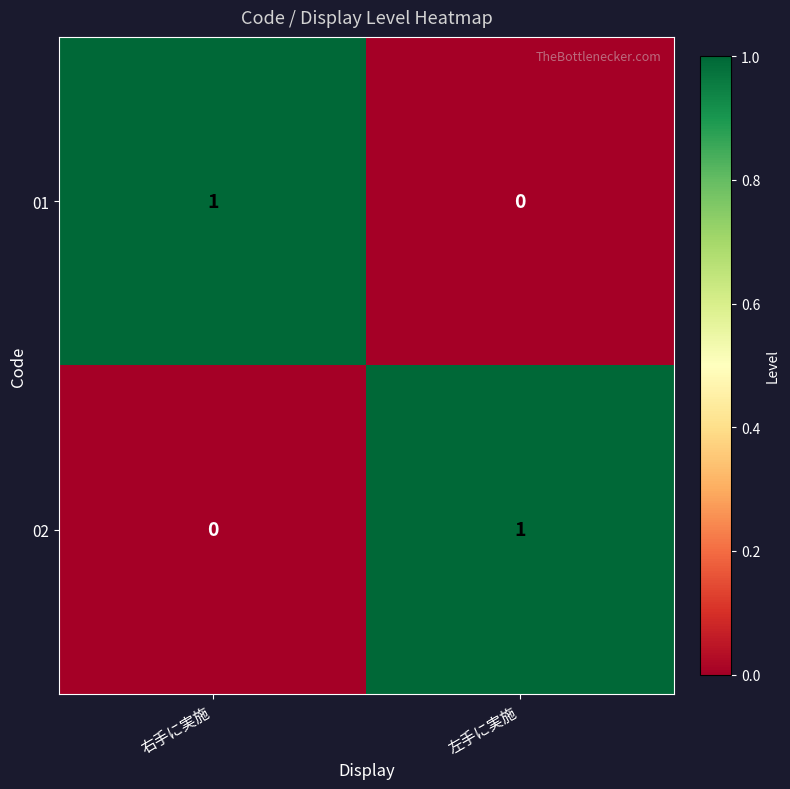

At which label is 02 closest to 0?

右手に実施